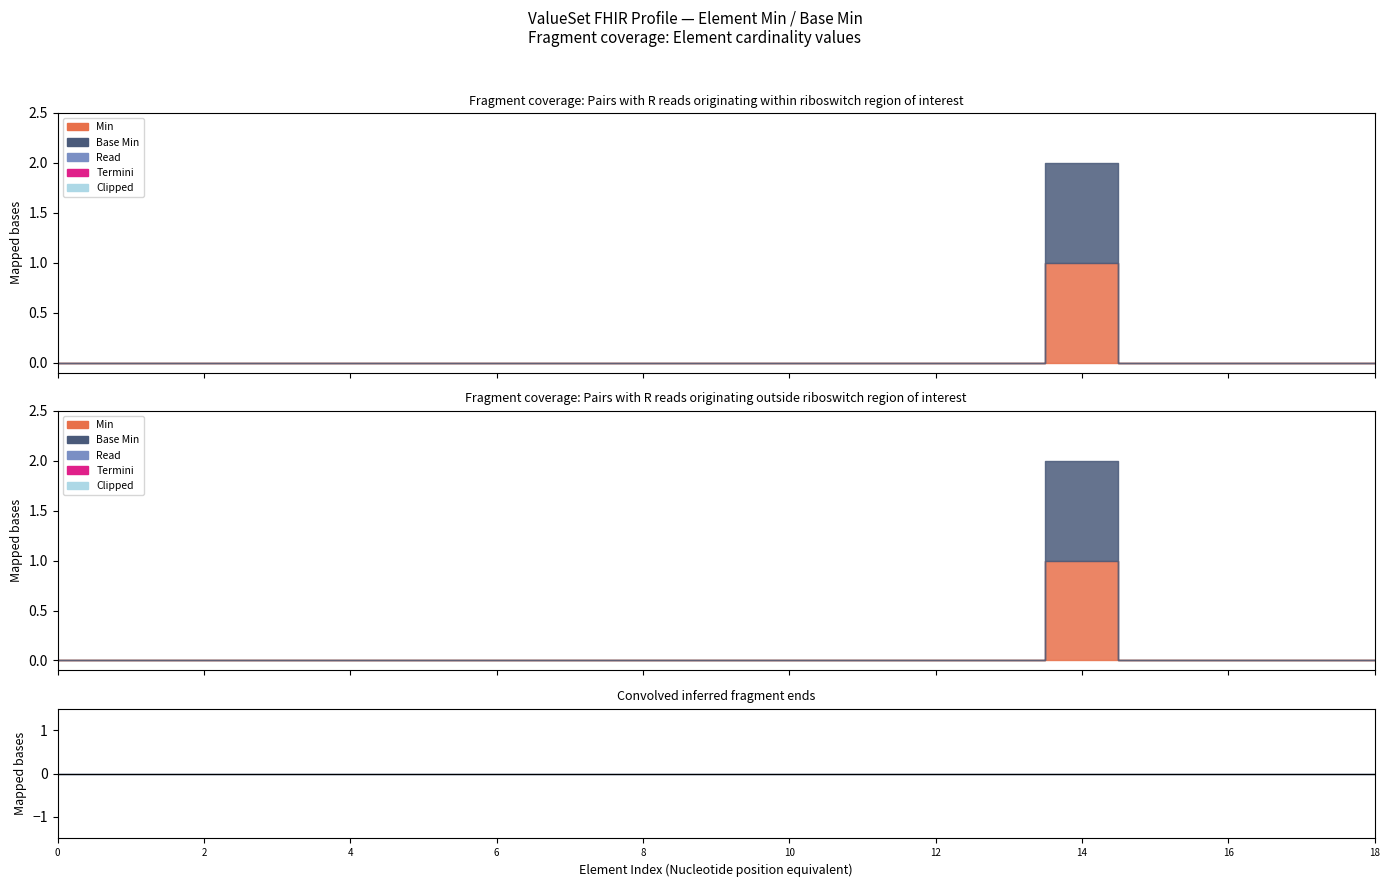

True or false: Min and Base Min intersect in this chart.

False